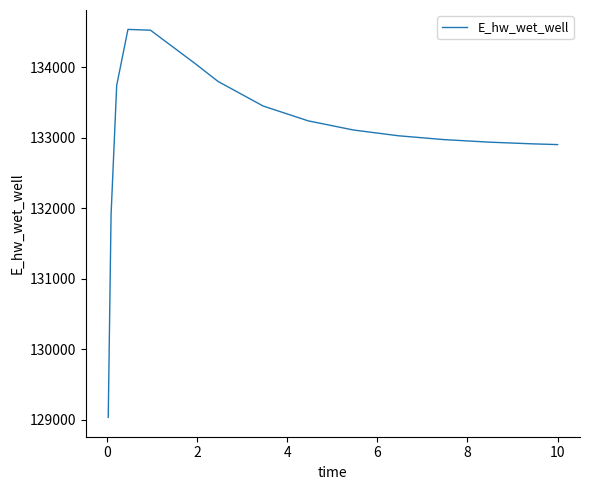

What is the greatest value displayed?

134539.7